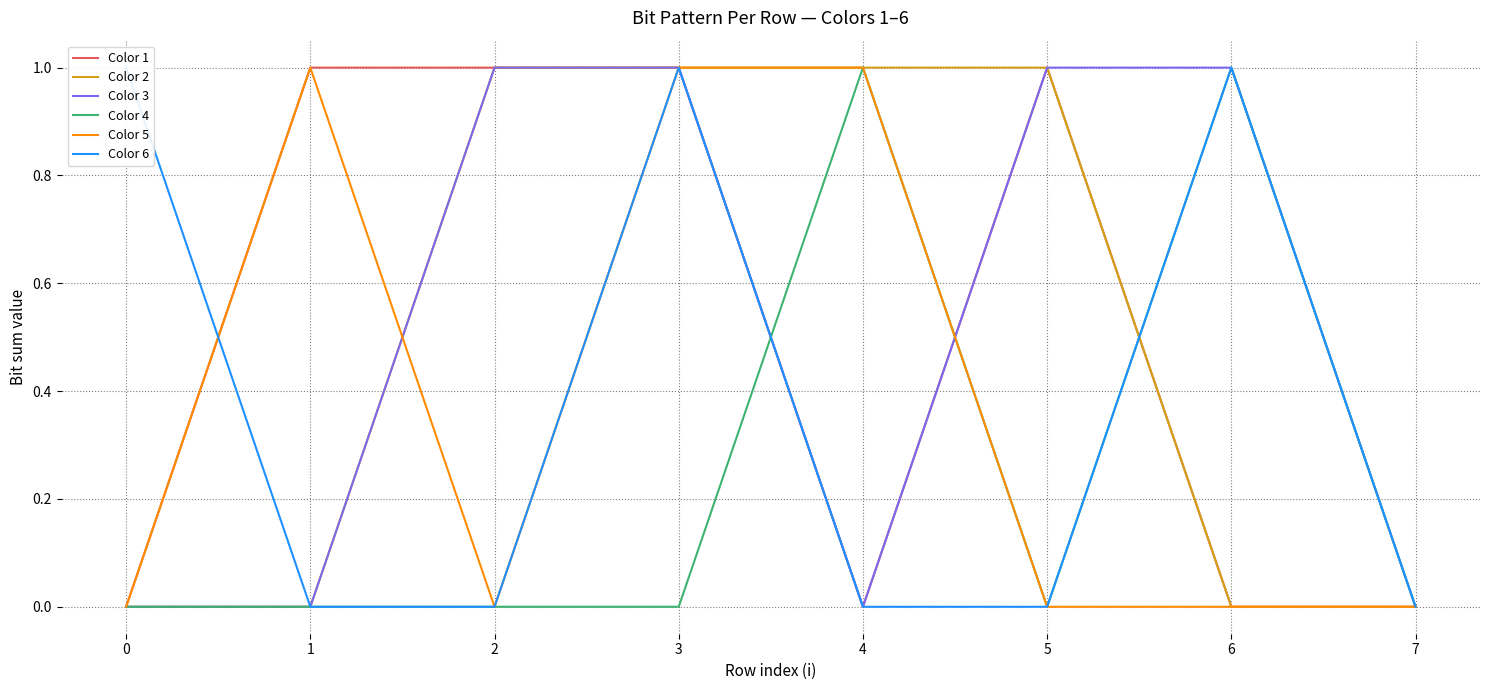

What is the maximum value shown in the chart?

1